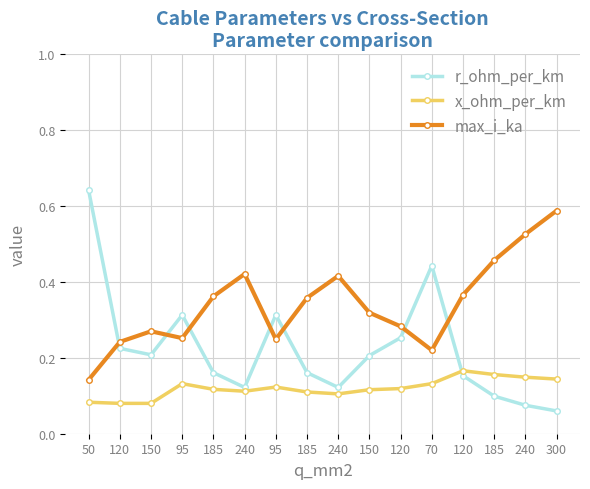

At which category does max_i_ka reach its first local peak?

150